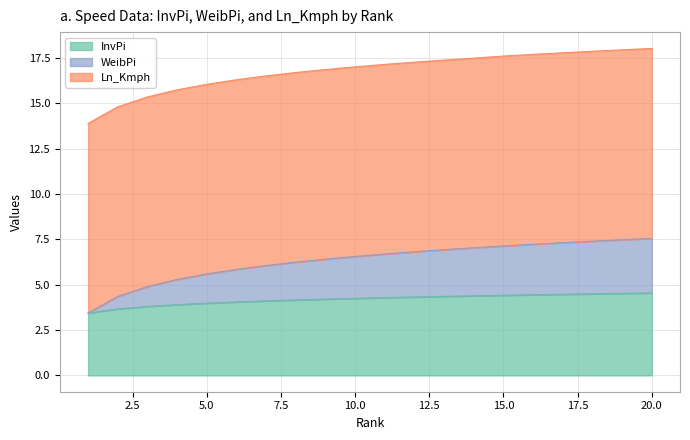

The value of InvPi at 15.0 is 1.9. True or false?

False